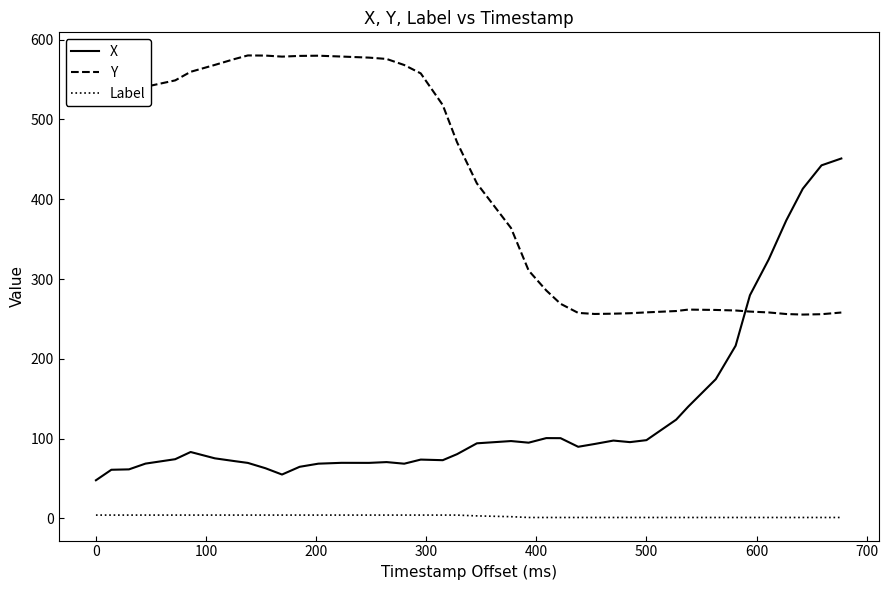

Which series has the largest total across all categories?

Y